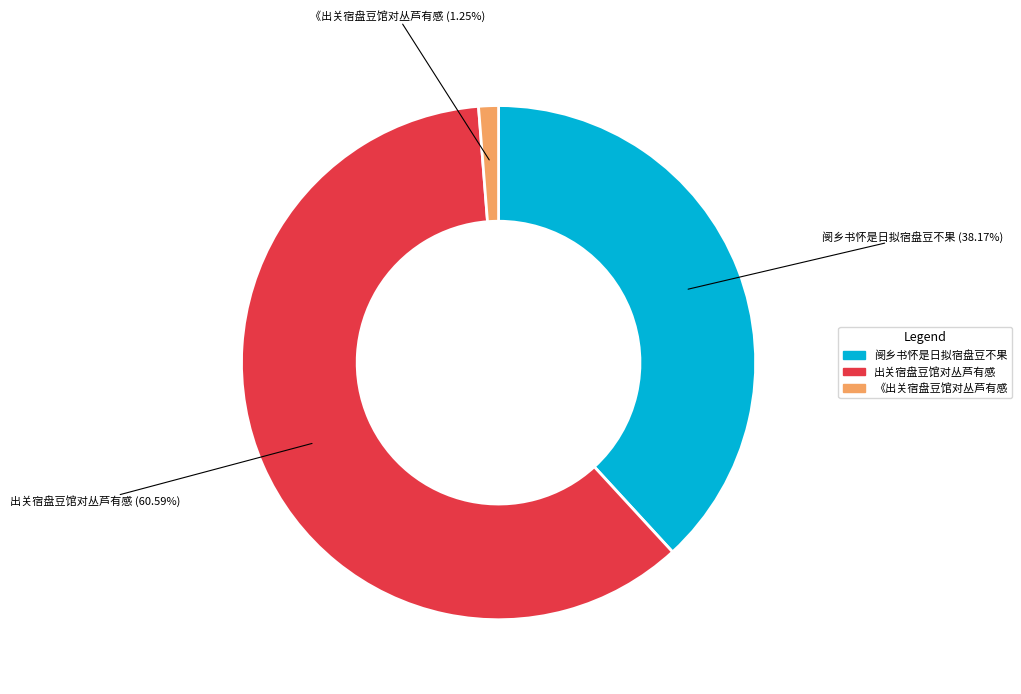

Which slice represents more than half of the pie?

出关宿盘豆馆对丛芦有感